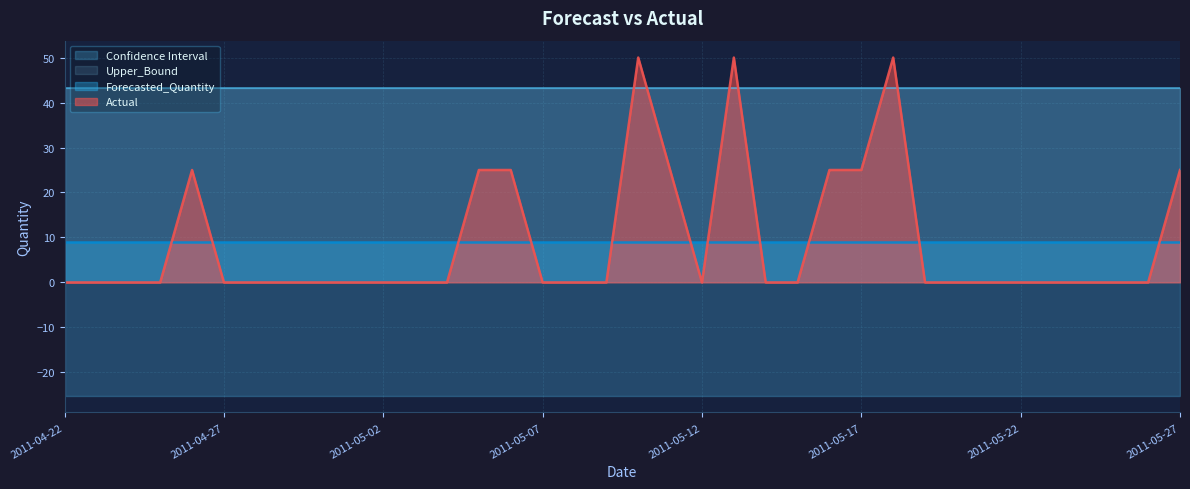

What is the label of the 27th point from the left?

2011-05-18